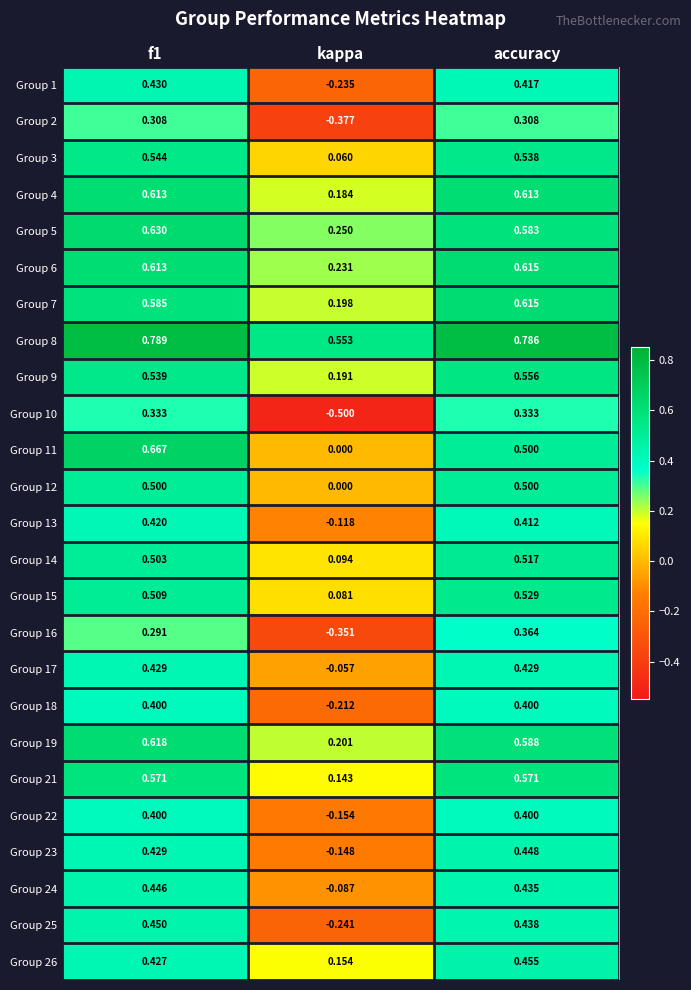

At which label is Group 18 closest to 0?

kappa